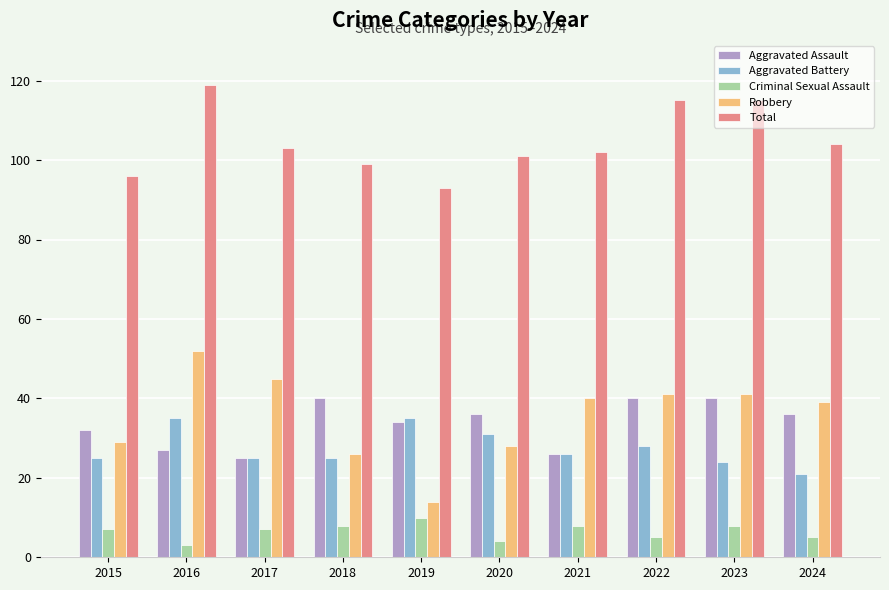

What is the total value across all series at 2019?

186